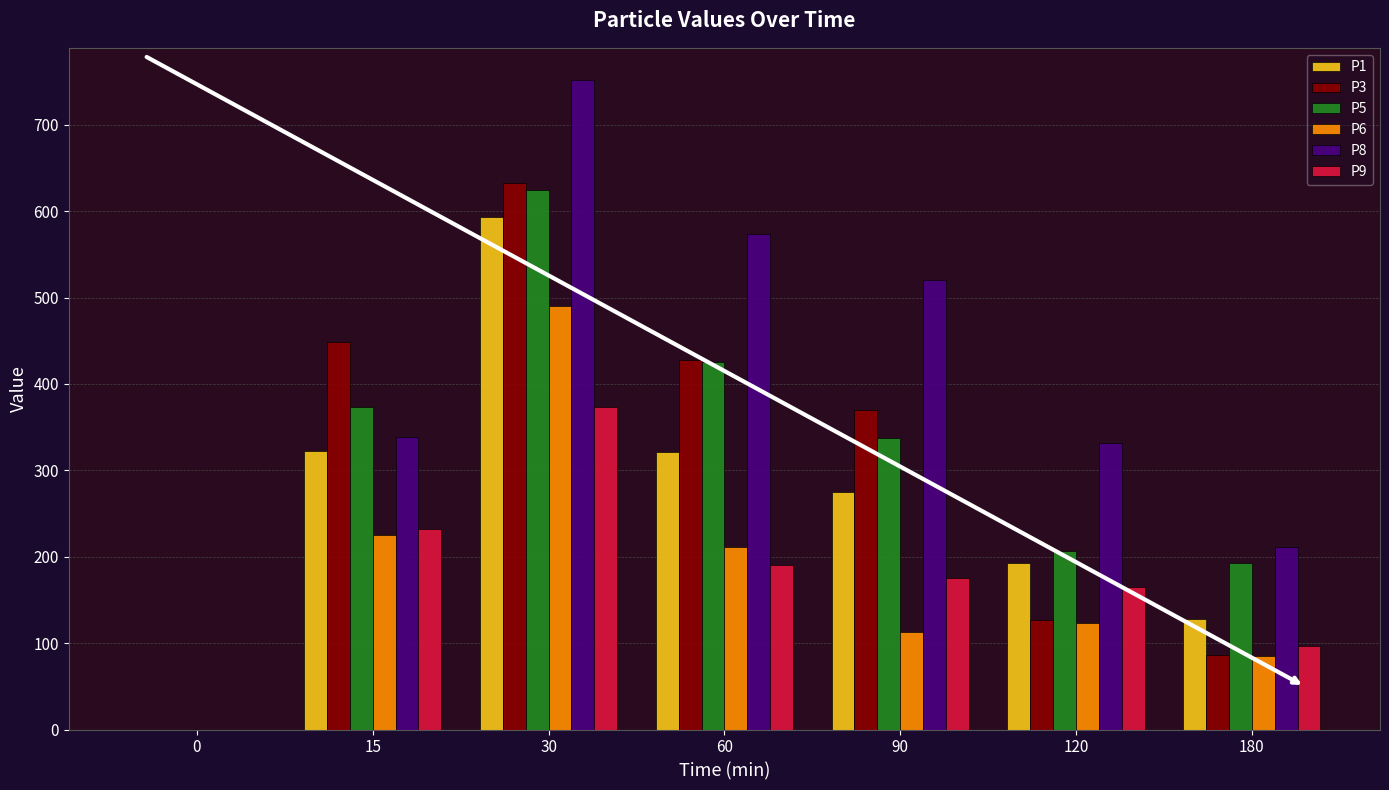

Which series has the largest total across all categories?

P8